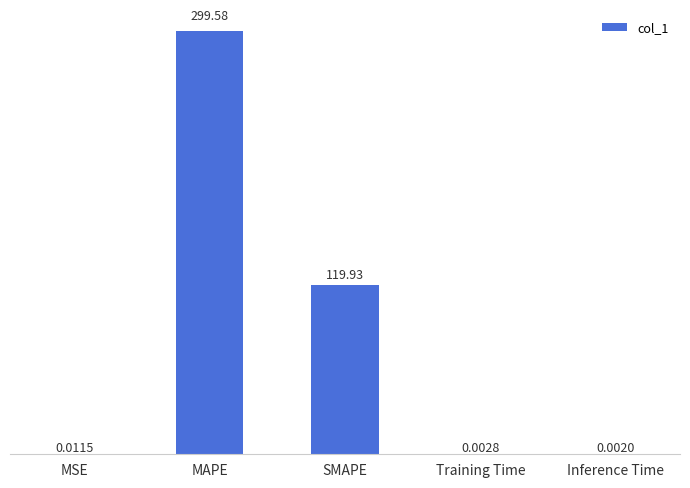

Count the number of data series in this chart.

1